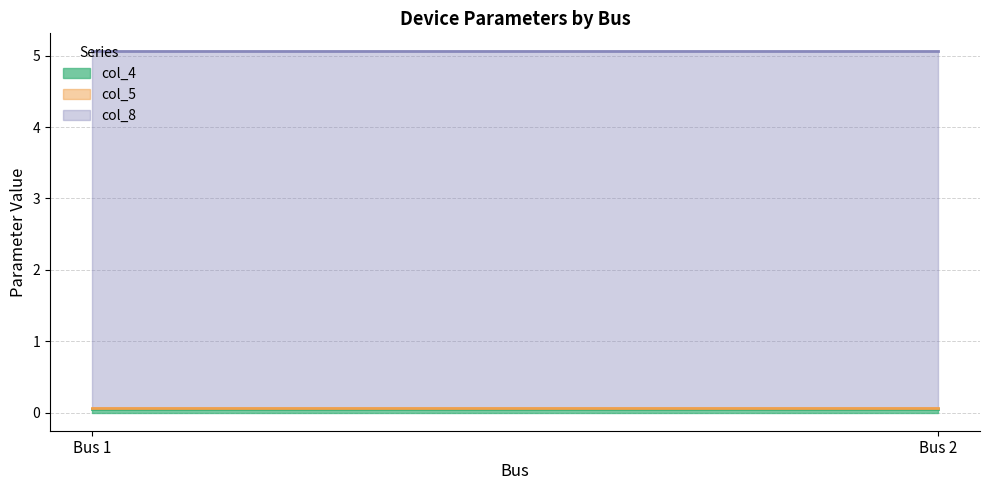

What is the sum of the col_4 line values at Bus 1 and Bus 2?

0.1